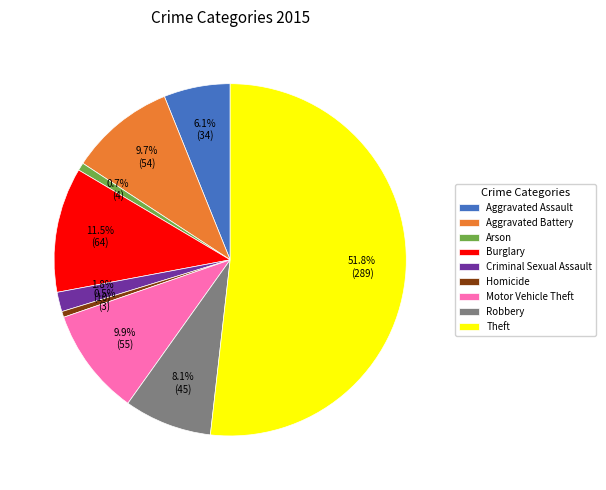

Combined, do Robbery and Arson account for over 50%?

No